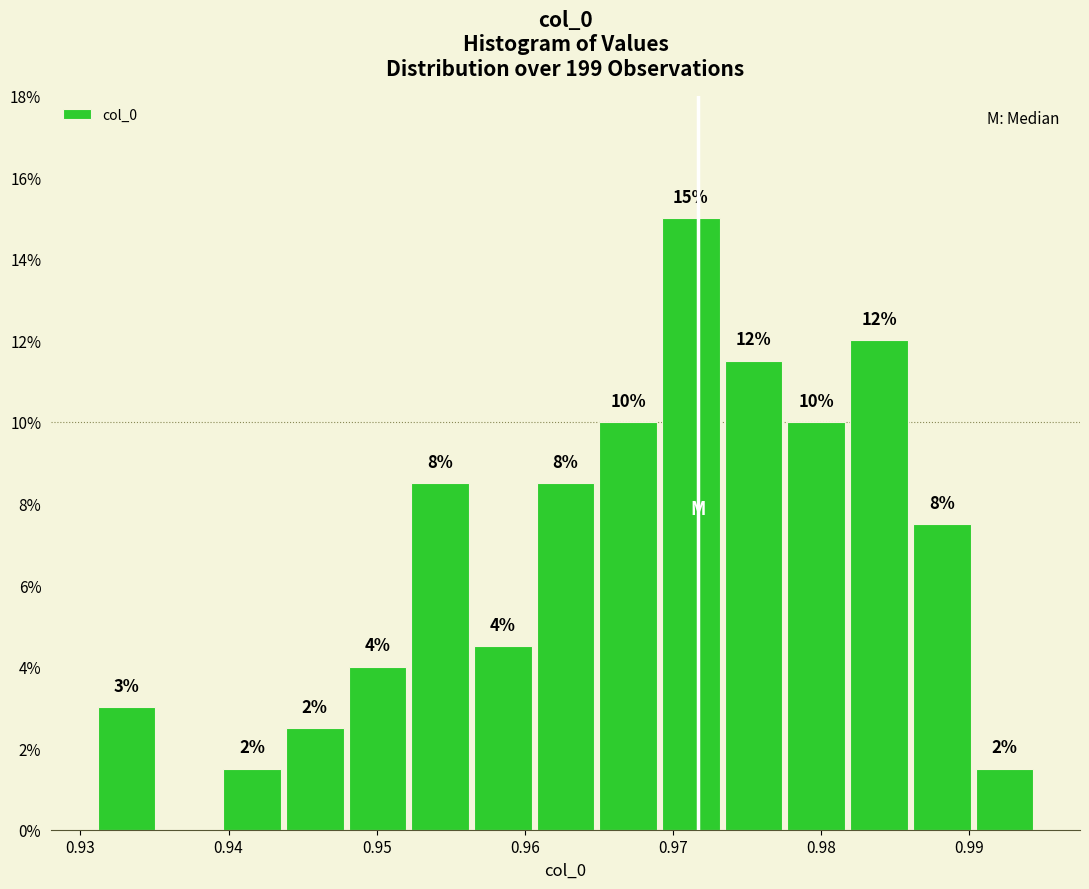

Over which range of the x-axis is the bar tallest?

0.969 to 0.973